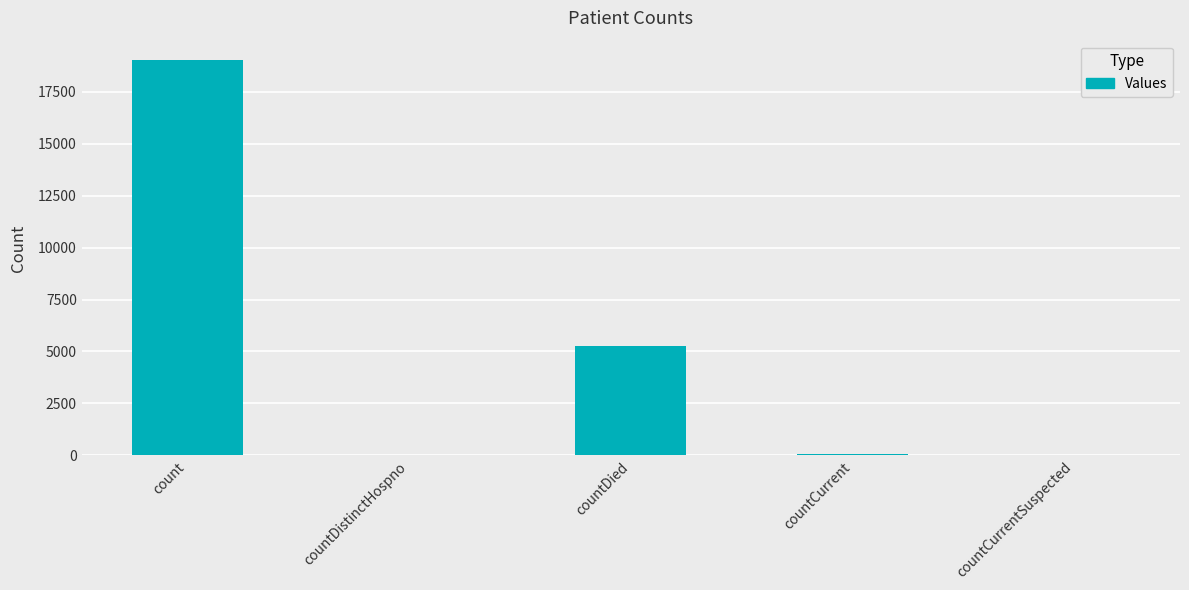

Which has a higher value, countDistinctHospno or countDied?

countDied